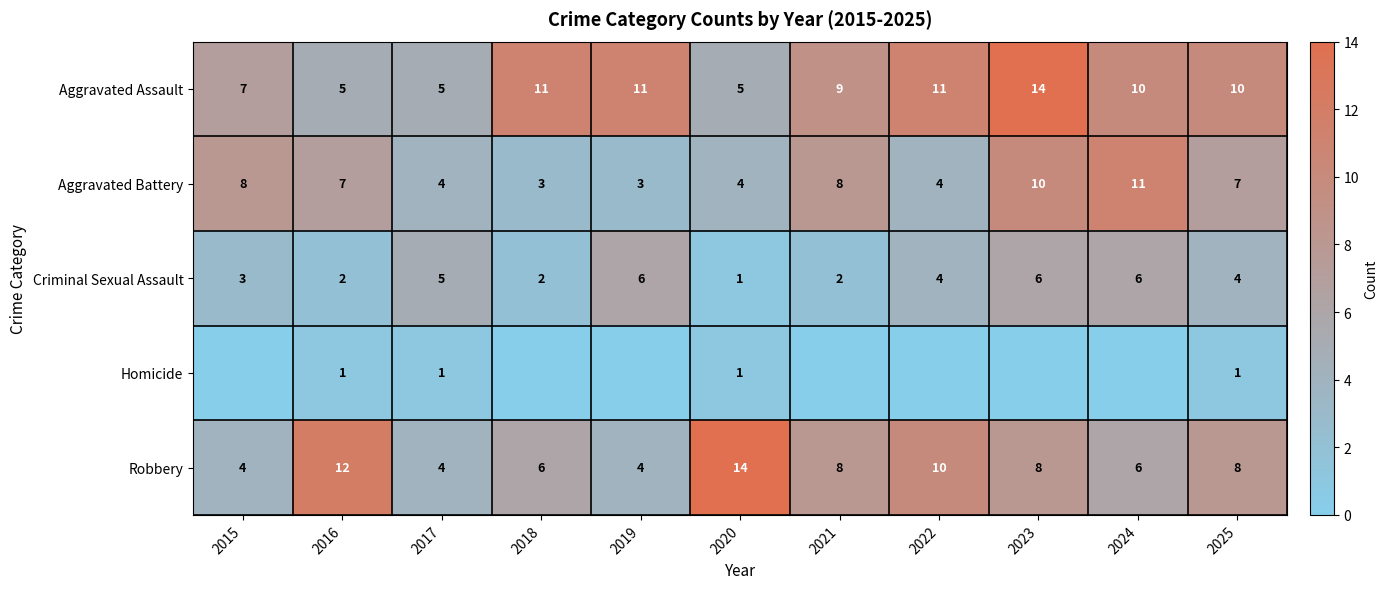

The Robbery series shows 4 at 2017. True or false?

True